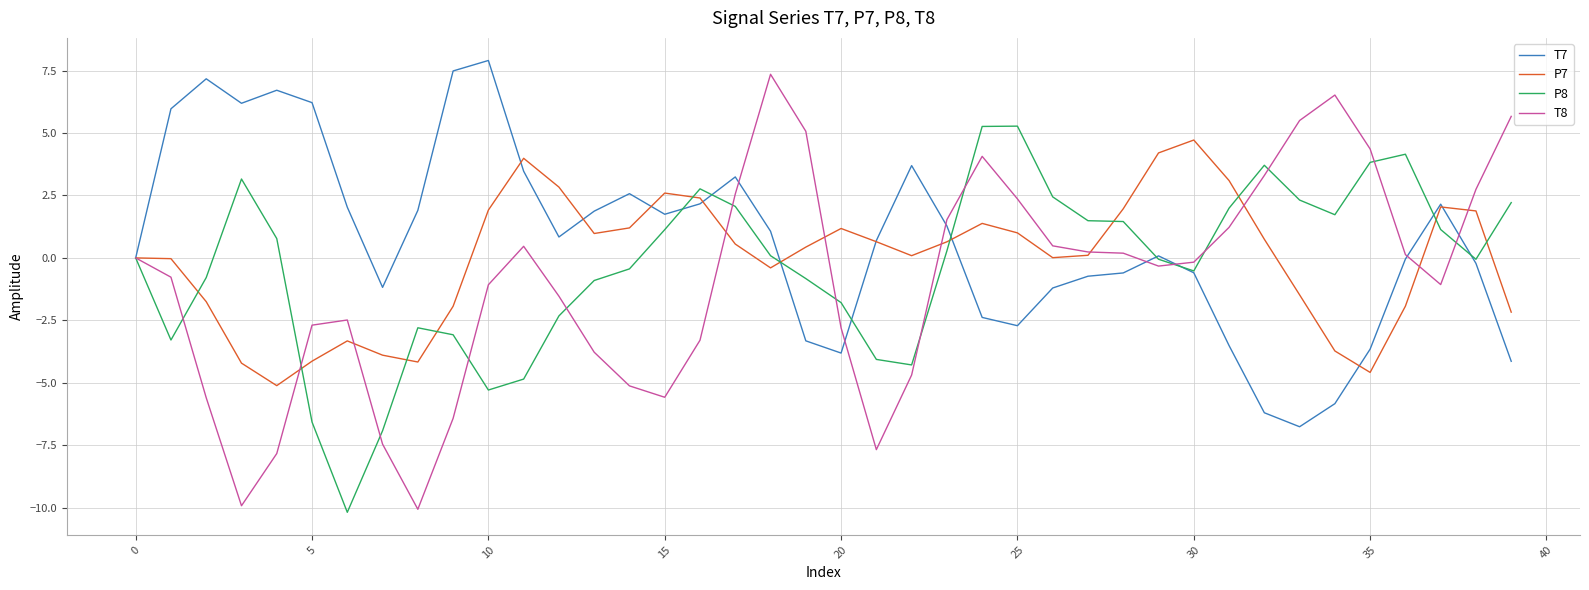

What is the difference between the maximum and minimum values in the P8 series?

15.5